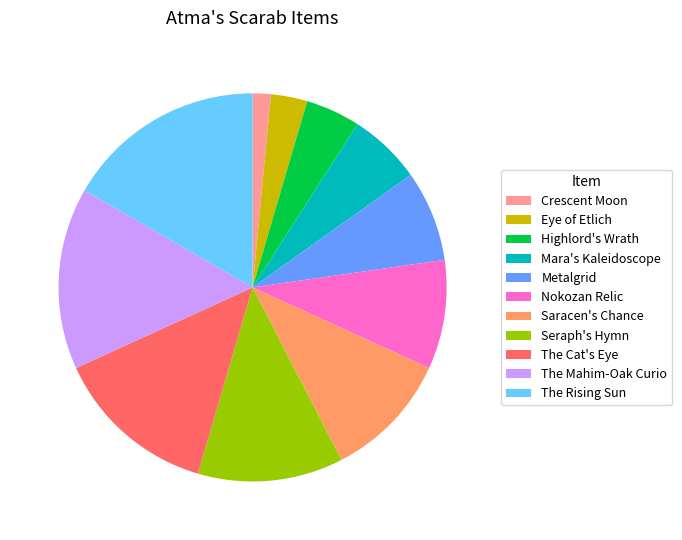

True or false: Nokozan Relic accounts for 9% of the total.

True